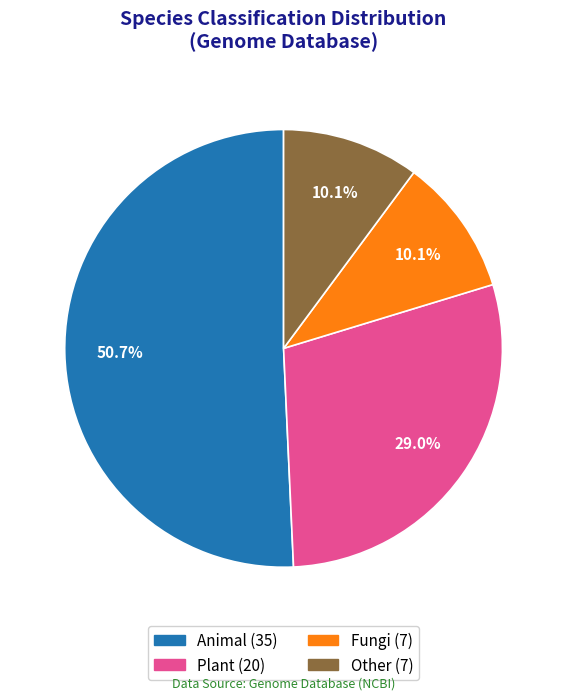

What percentage is the Animal slice, to the nearest percent?

51%